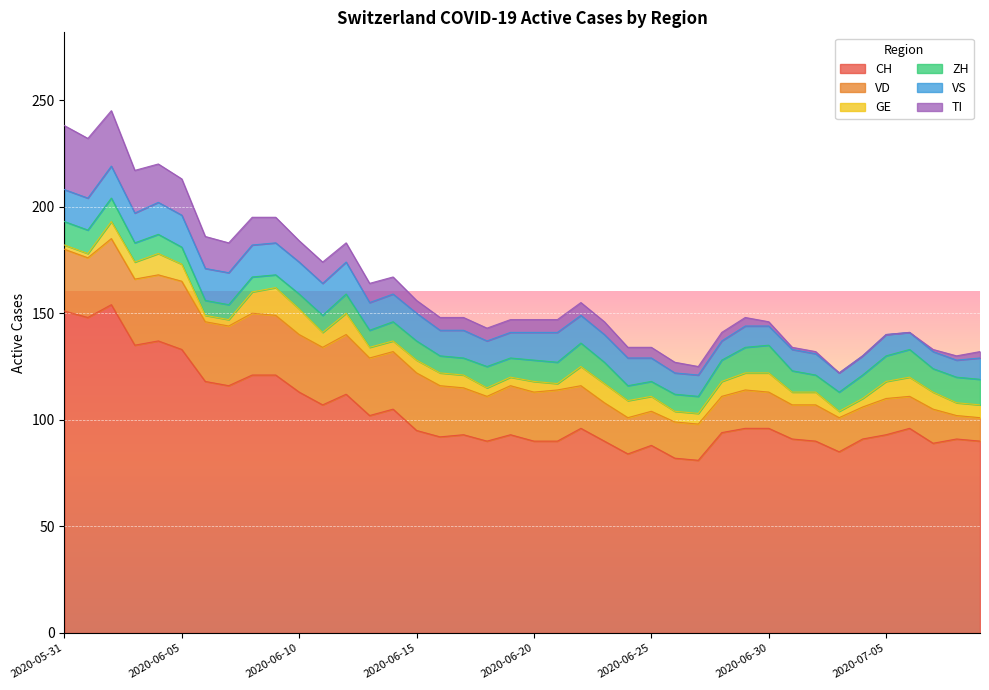

Which series has the widest spread of values?

CH